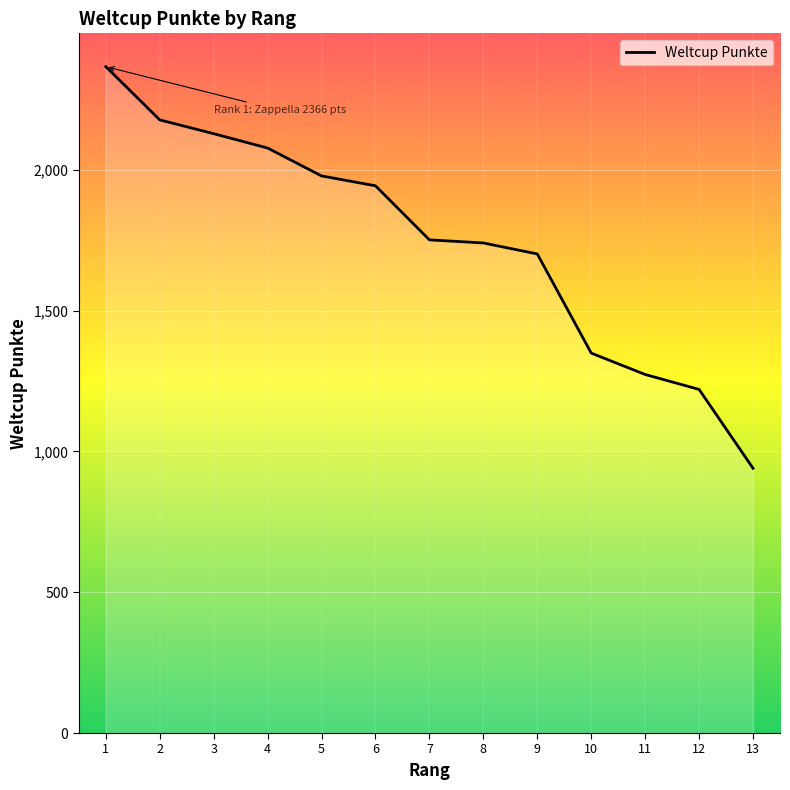

What is the maximum value shown in the chart?

2366